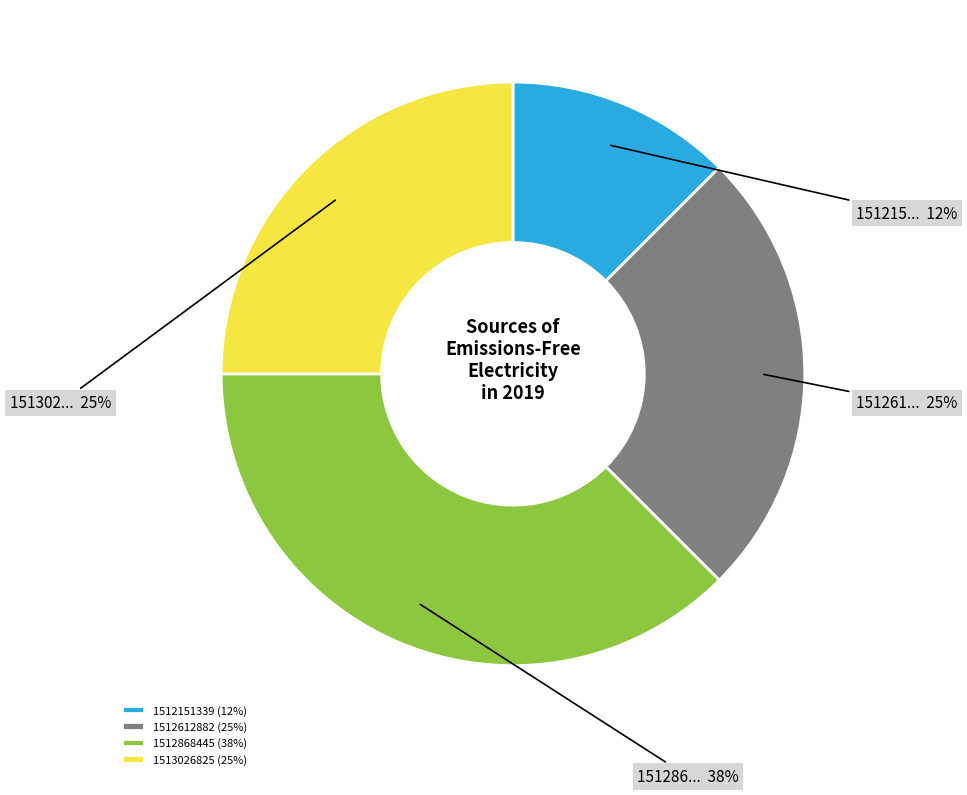

The 1513026825 (25%) slice represents 34% of the pie. True or false?

False